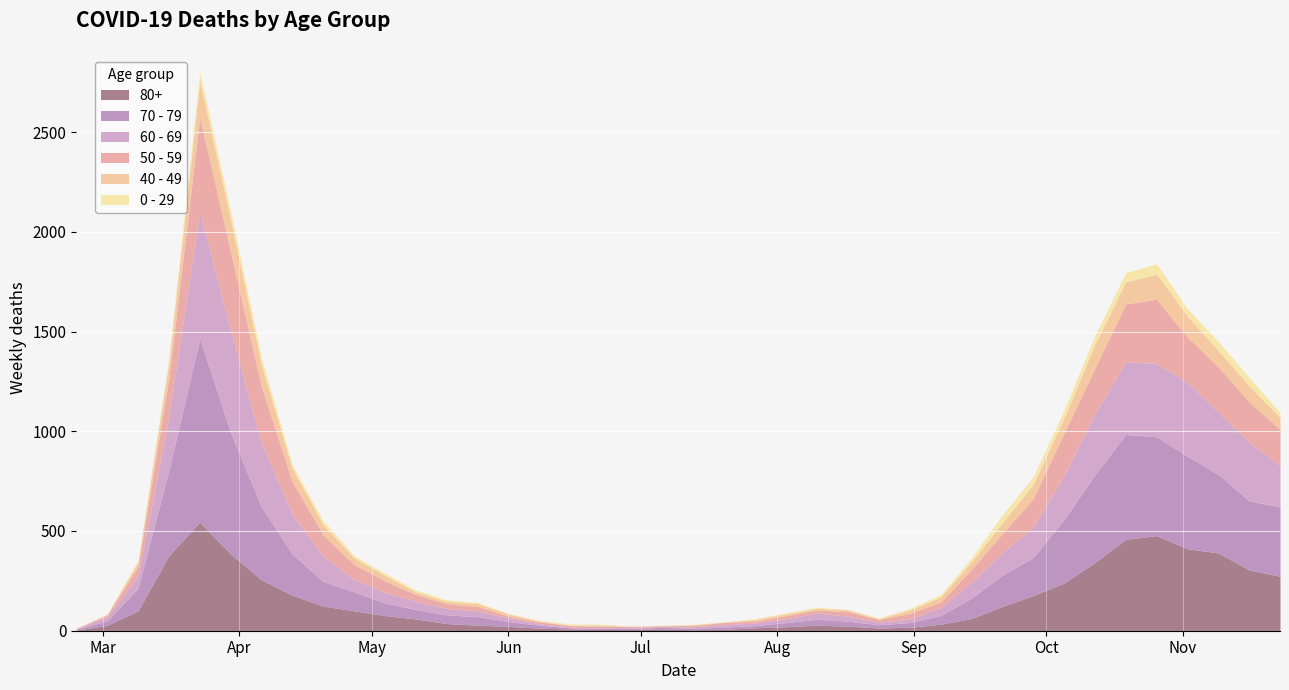

Is the value of 50 - 59 at 2020-04-27 greater than the value of 0 - 29 at 2020-07-20?

Yes